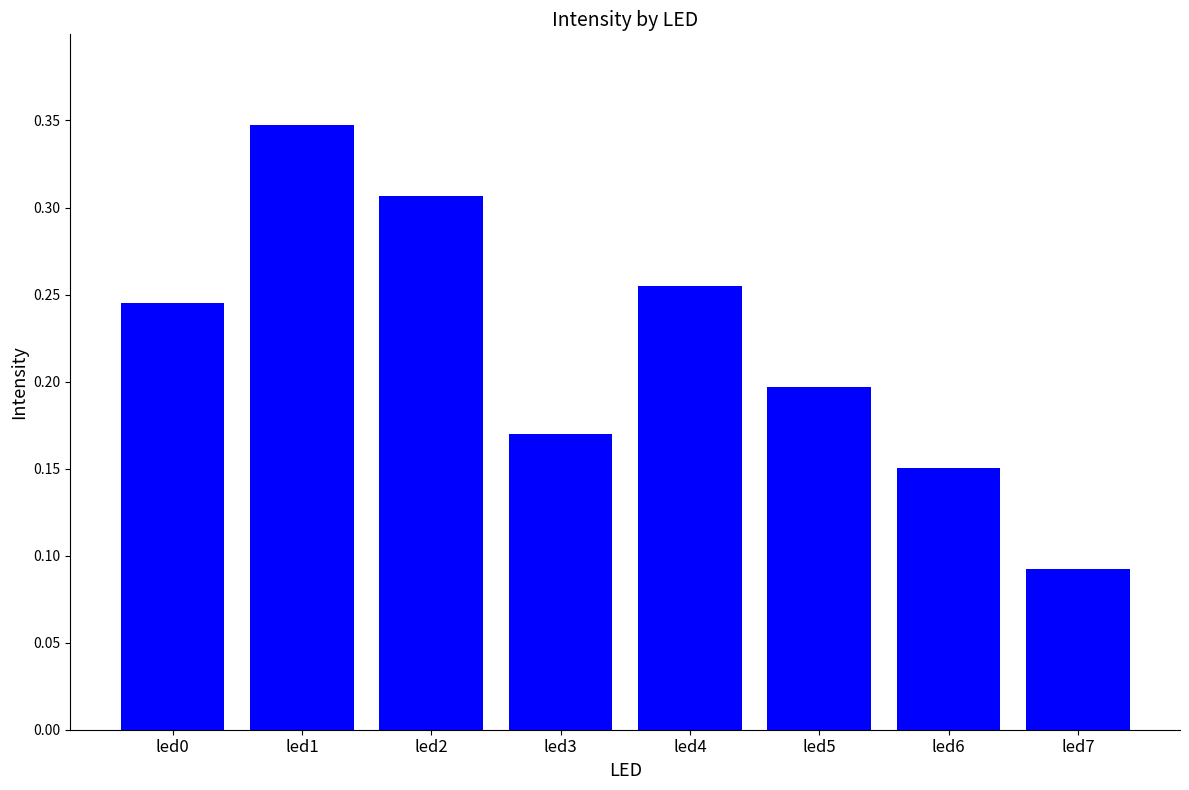

Count the values in the range 0 to 1.

8